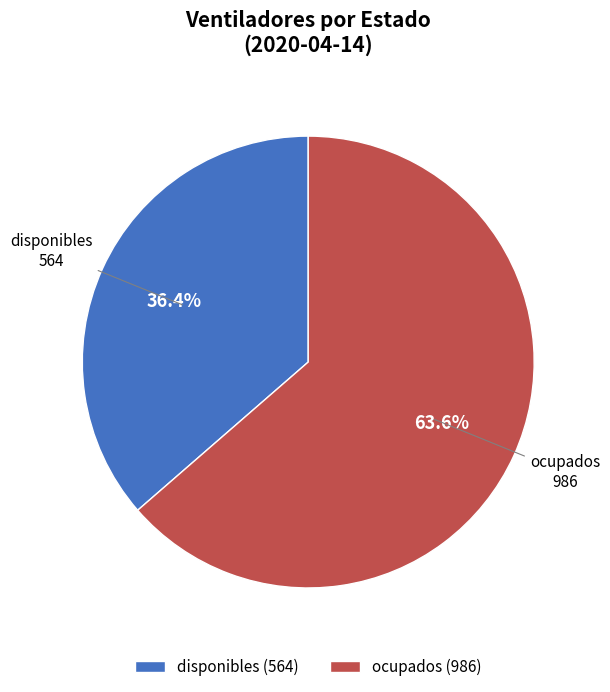

Which slice is the smallest?

disponibles